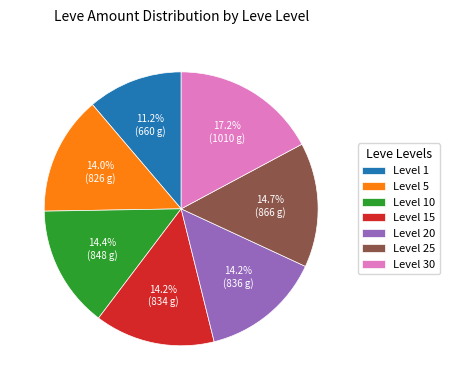

Is Level 15 the majority of the pie?

No